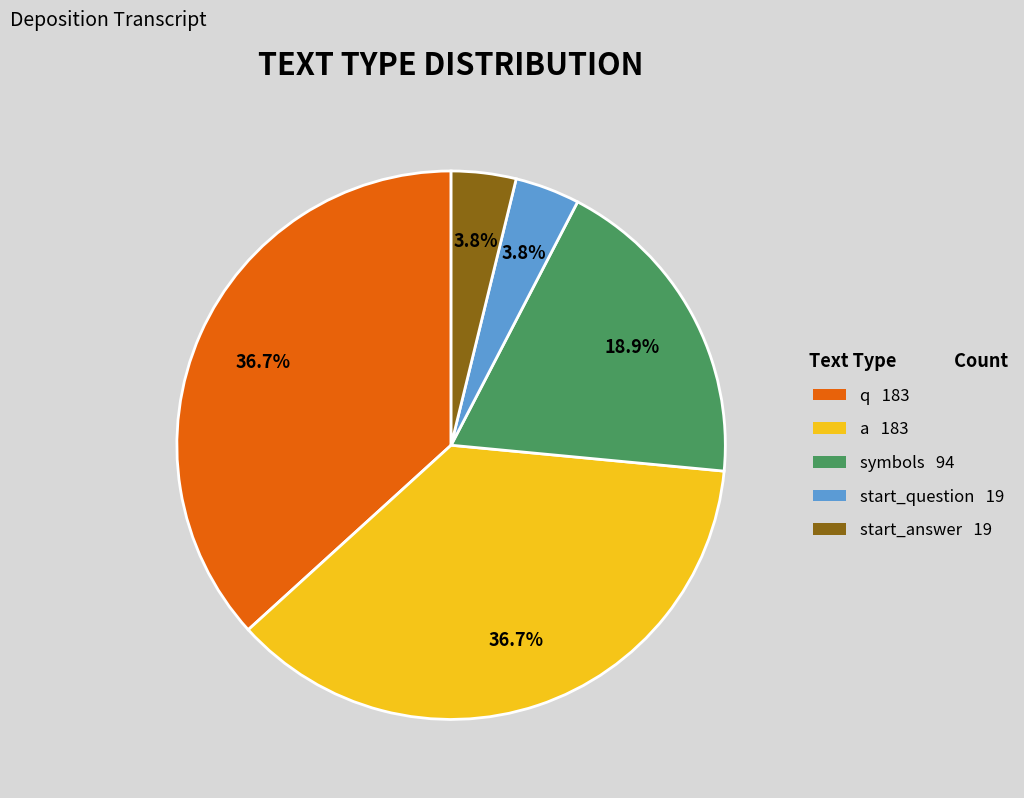

How many slices are in this pie chart?

5